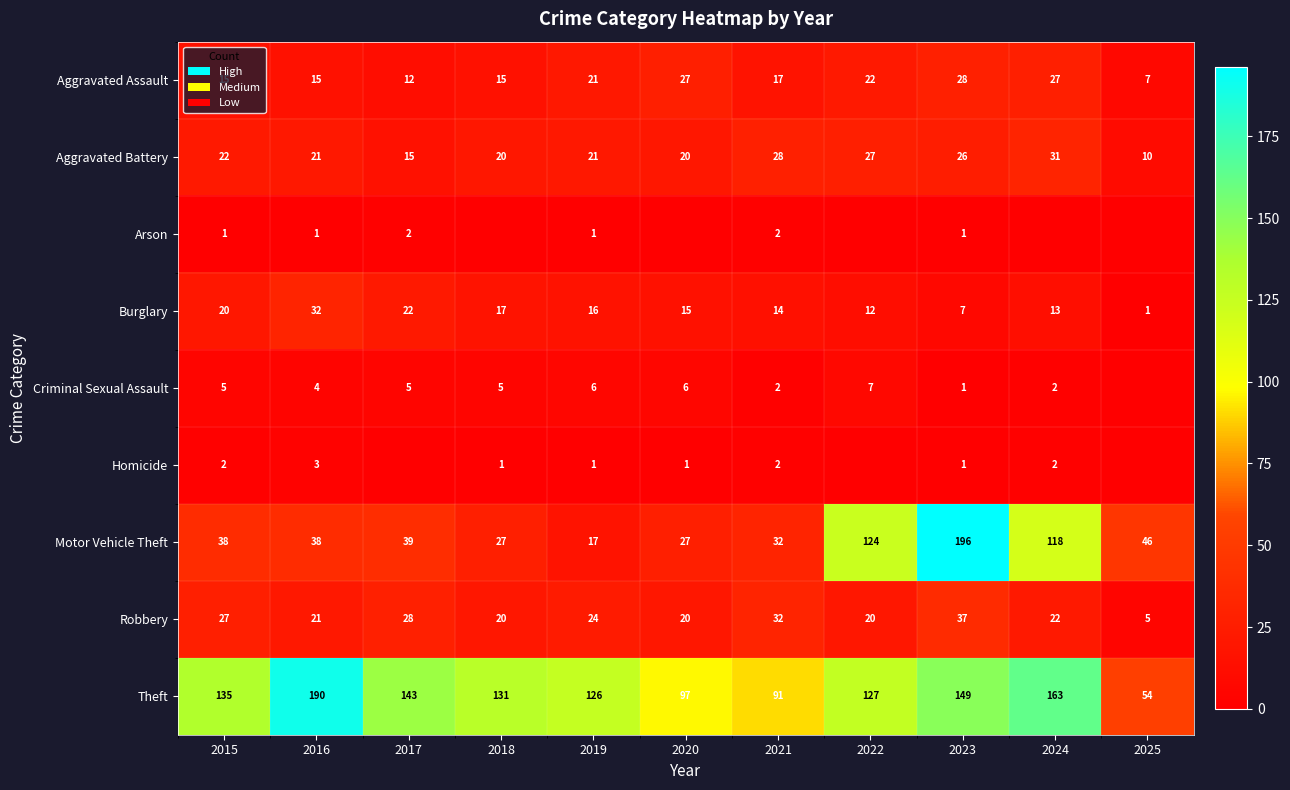

Between 2015 and 2016, which series saw the biggest shift?

Theft